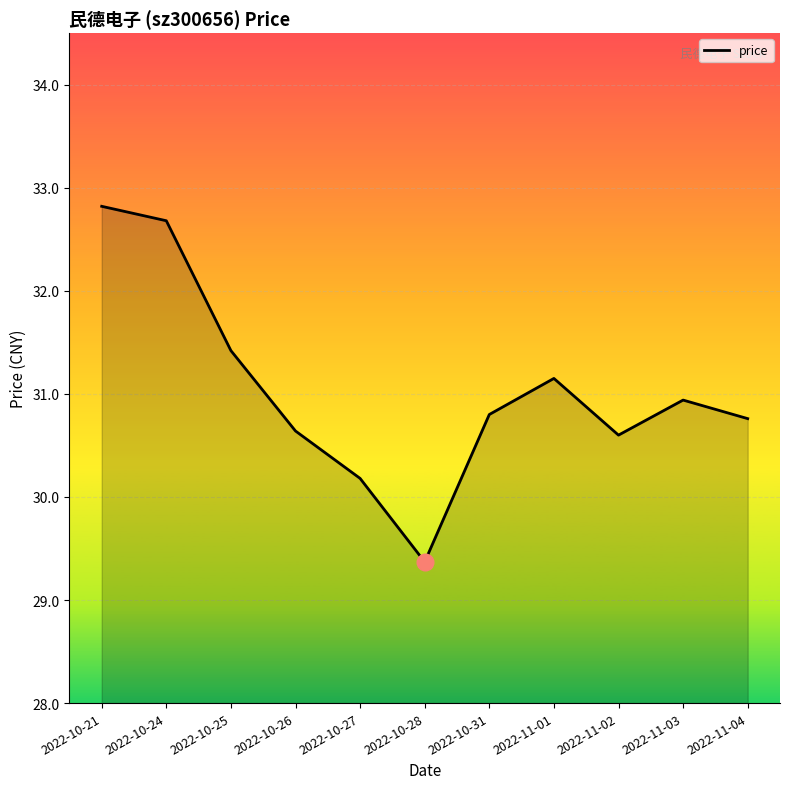

True or false: the data shows 48.3 at 2022-11-01.

False